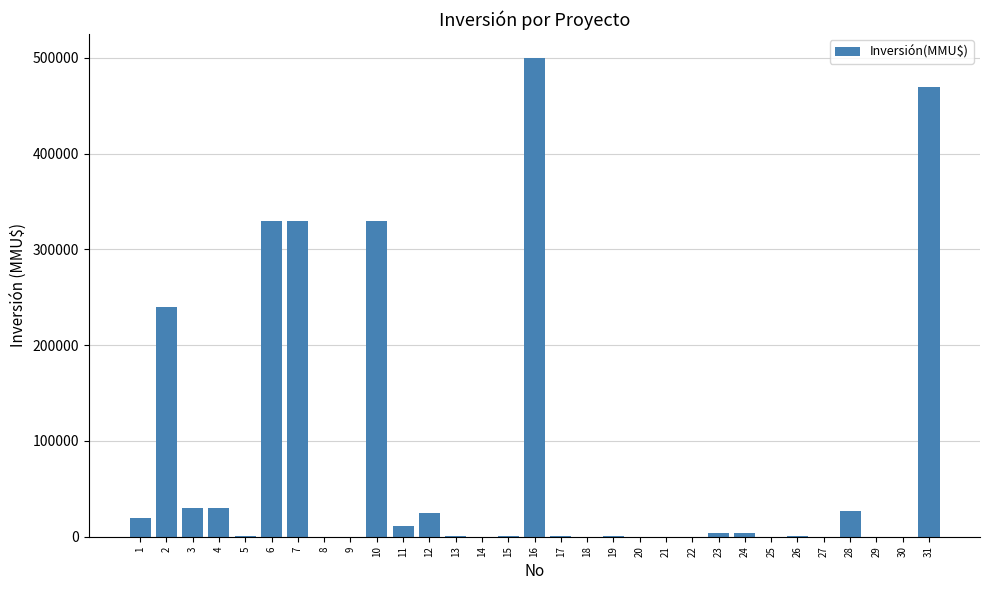

The value at 31 is 470000. True or false?

True